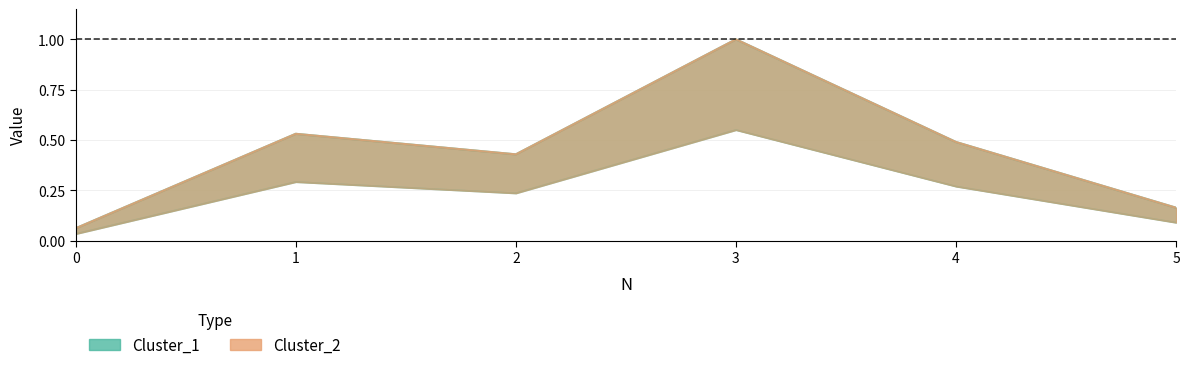

The value of Cluster_2 at 2 is 0.1. True or false?

False